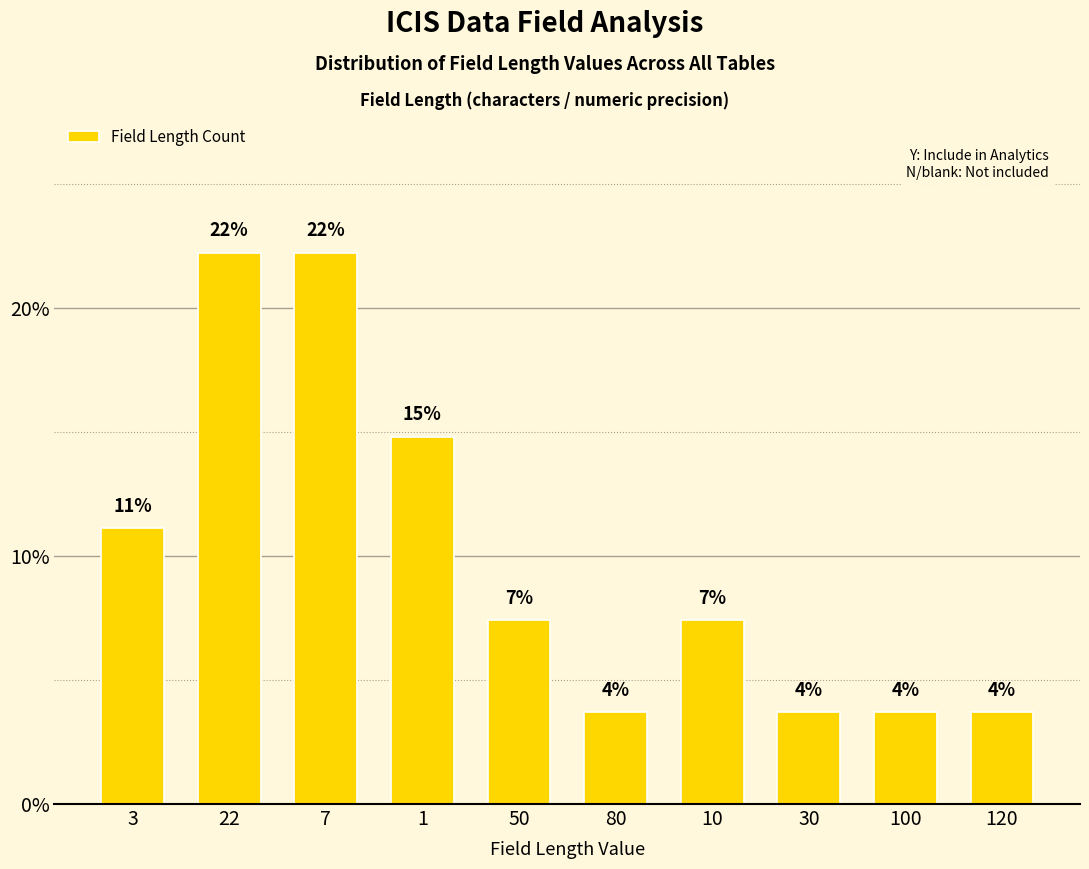

Between 3 and 22, which is larger?

22